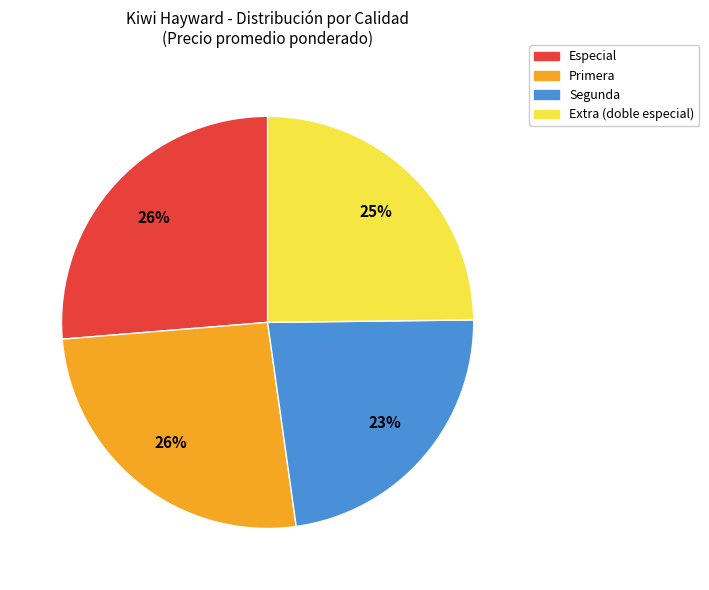

To the nearest percent, what portion does Segunda represent?

23%